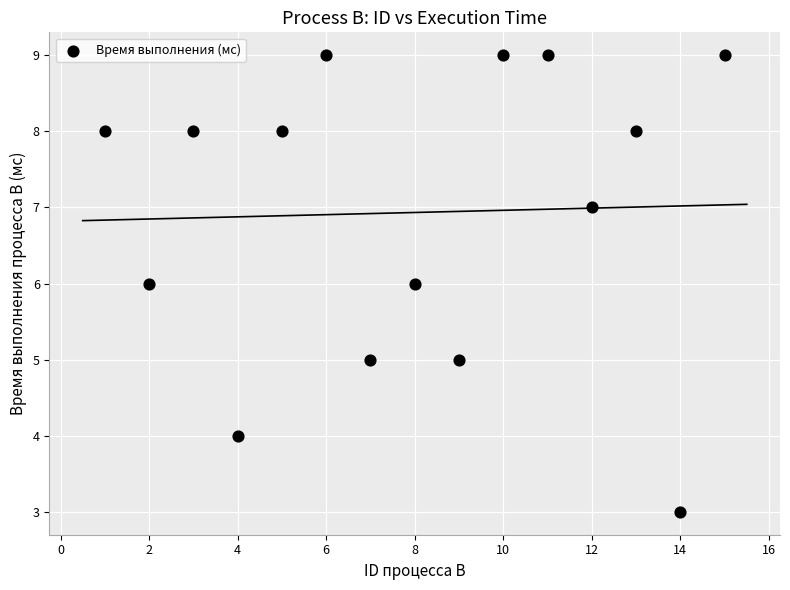

What is the range of X values (max minus min)?

14